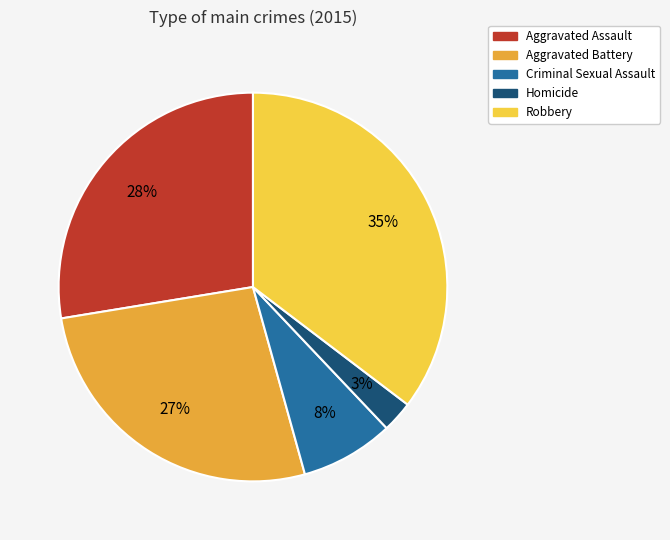

To the nearest percent, what is the difference between the Aggravated Assault and Aggravated Battery slice percentages?

1%